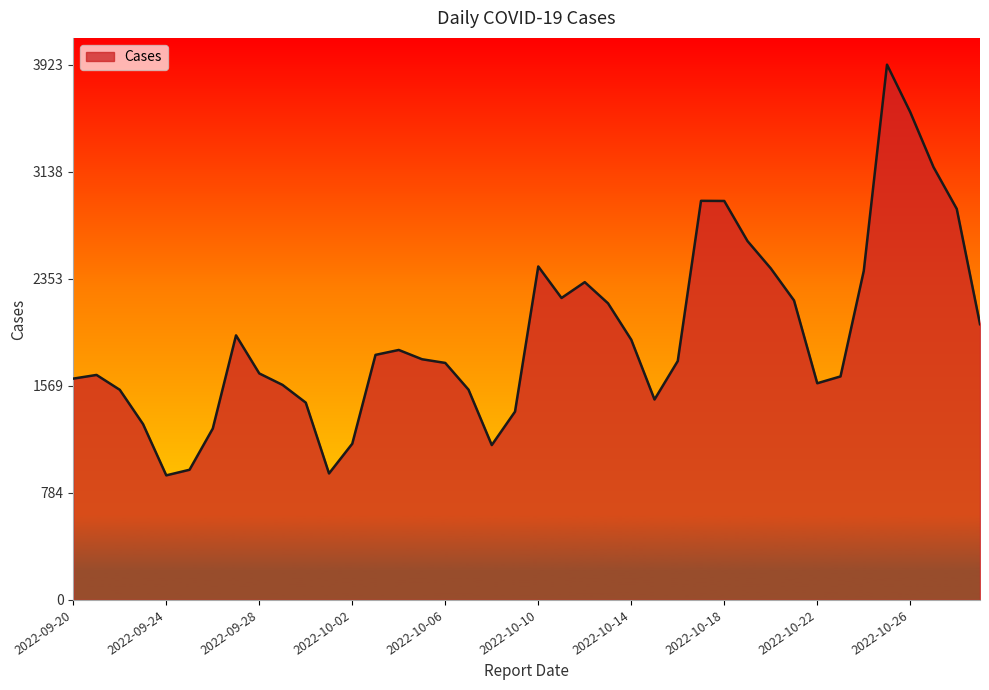

What is the maximum value shown in the chart?

3923